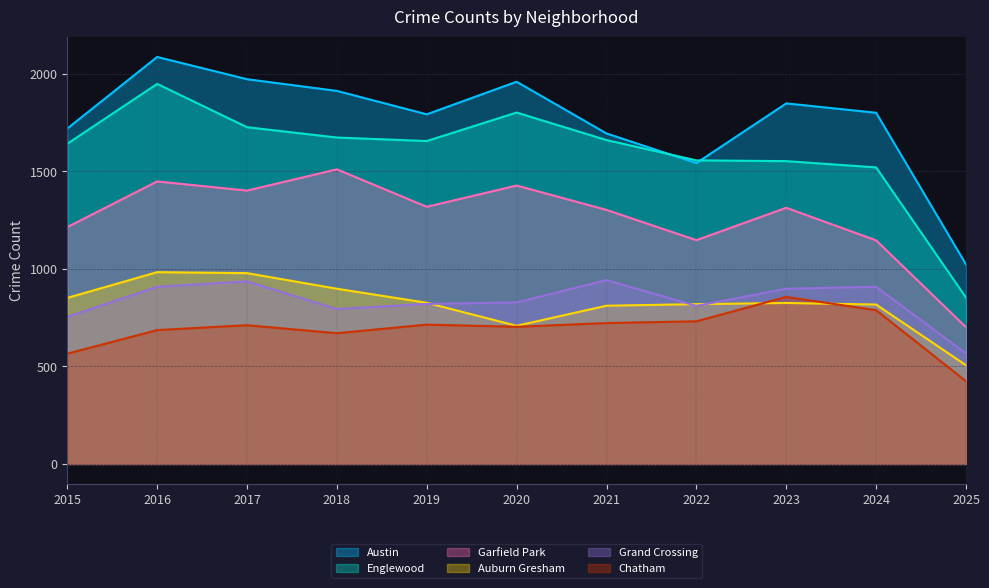

True or false: Chatham and Austin cross at least once.

False